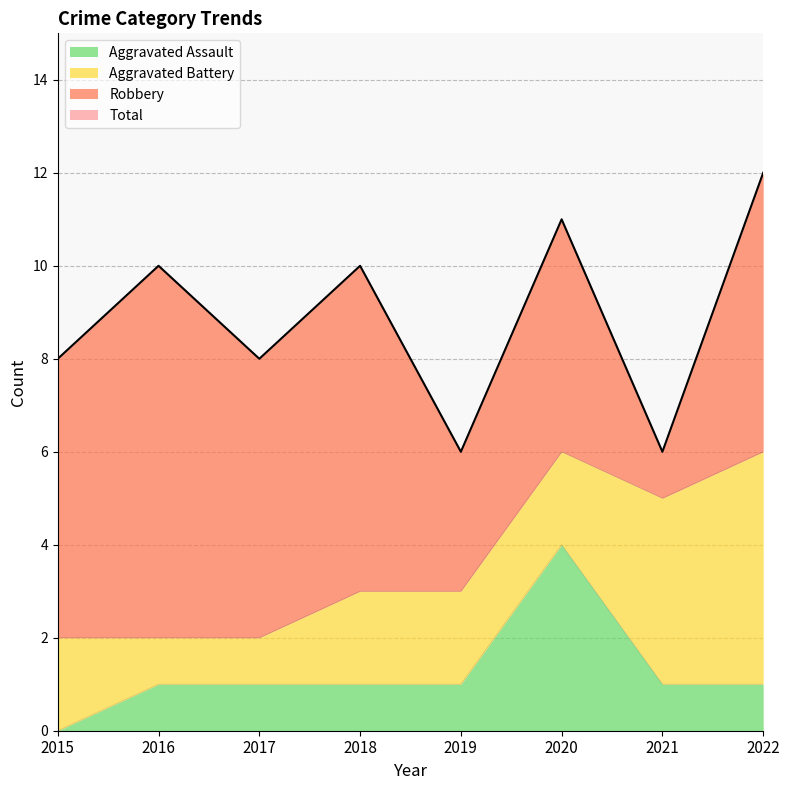

True or false: Total has more than 2 interior local peaks.

True